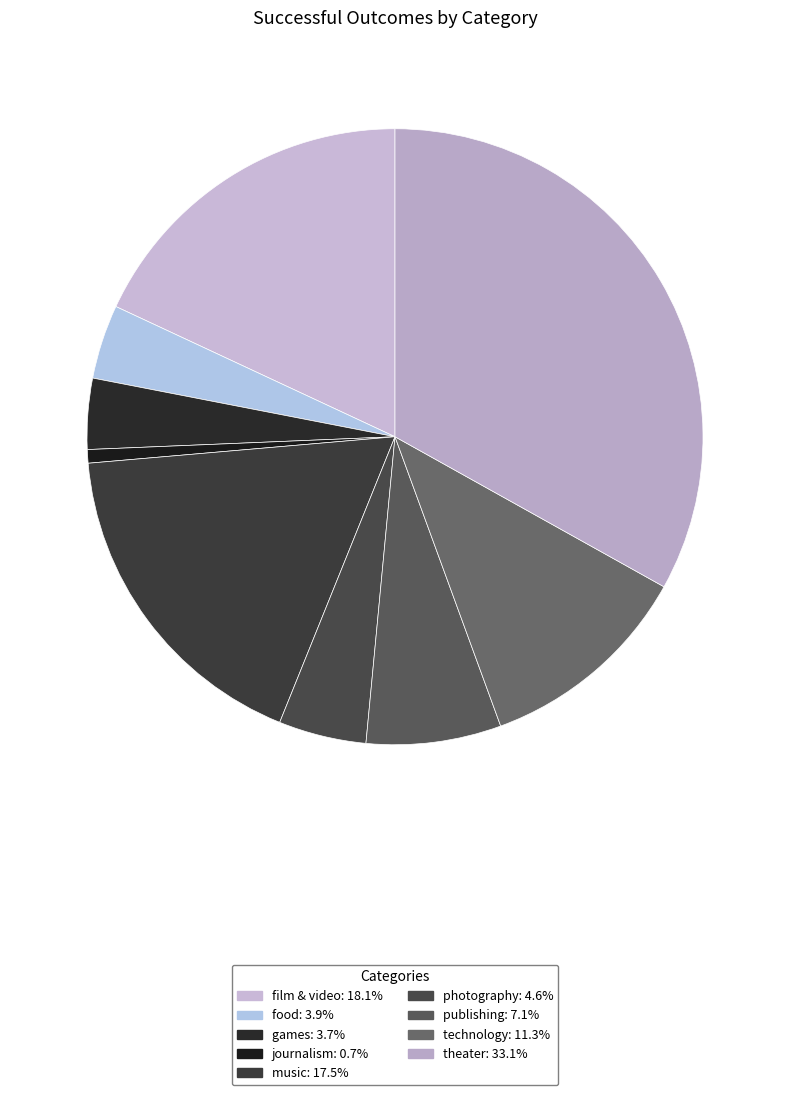

Is games the majority of the pie?

No